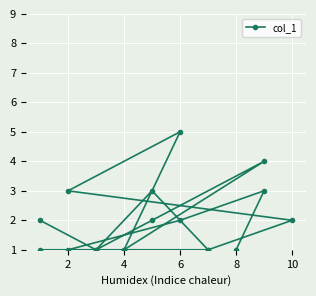

What is the greatest value displayed?

5